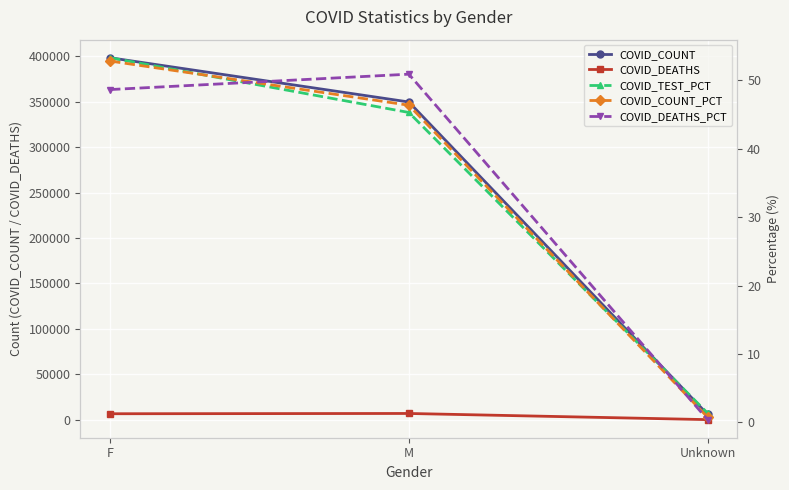

Is it true that COVID_DEATHS_PCT equals 50.9 at M?

True